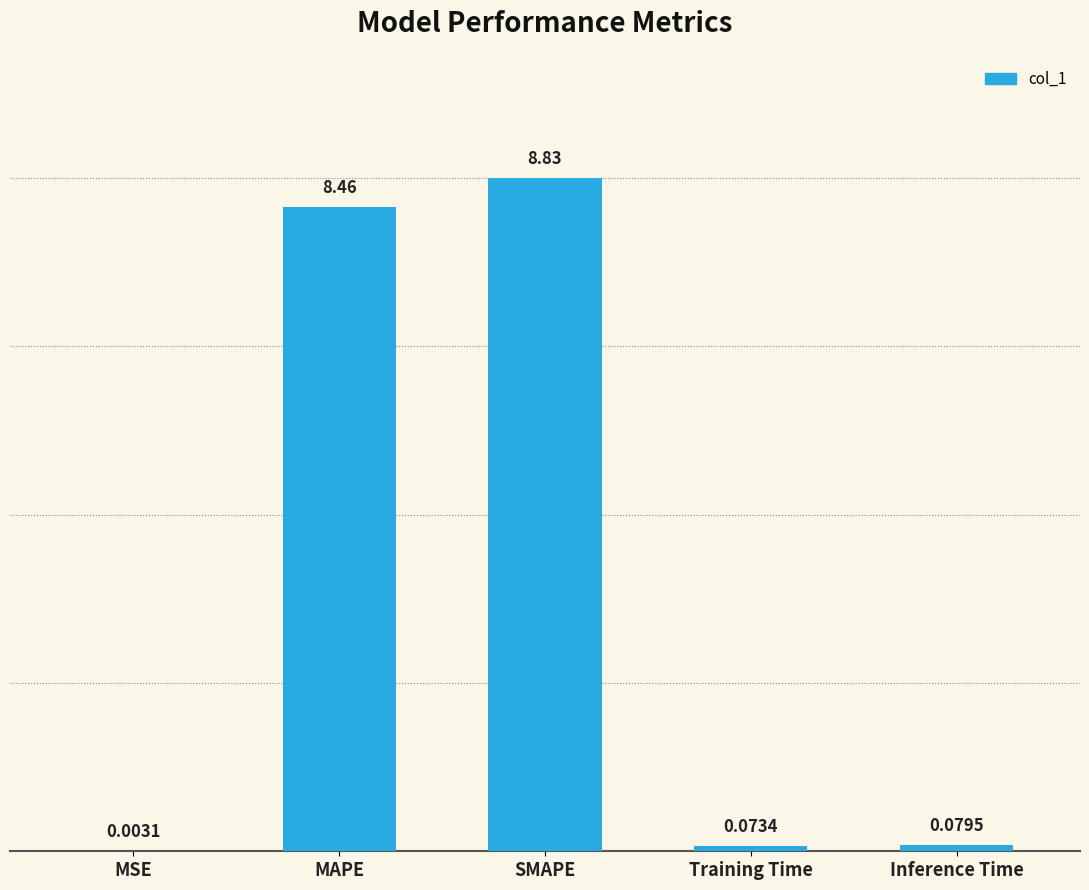

Where is the data nearest to the value 4?

Inference Time